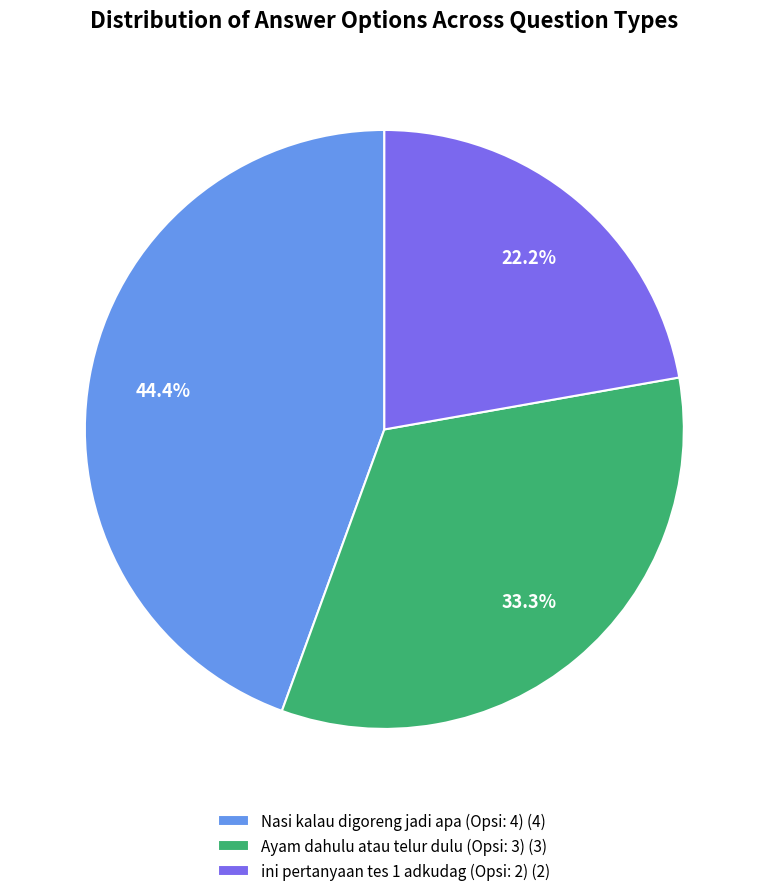

What is the smallest slice in the pie chart?

ini pertanyaan tes 1 adkudag (Opsi: 2) (2)